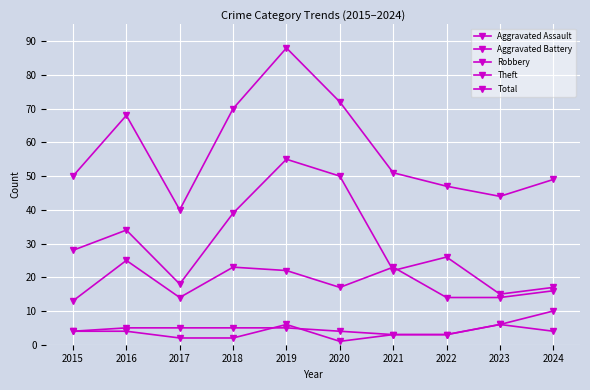

How many data points does each series have?

10